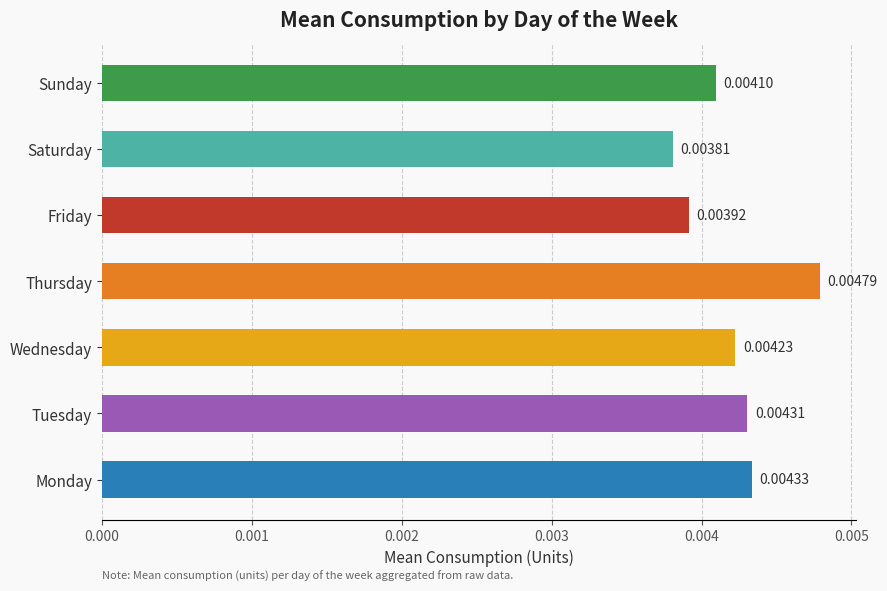

List the labels in order of value, smallest first.

Saturday, Friday, Sunday, Wednesday, Tuesday, Monday, Thursday